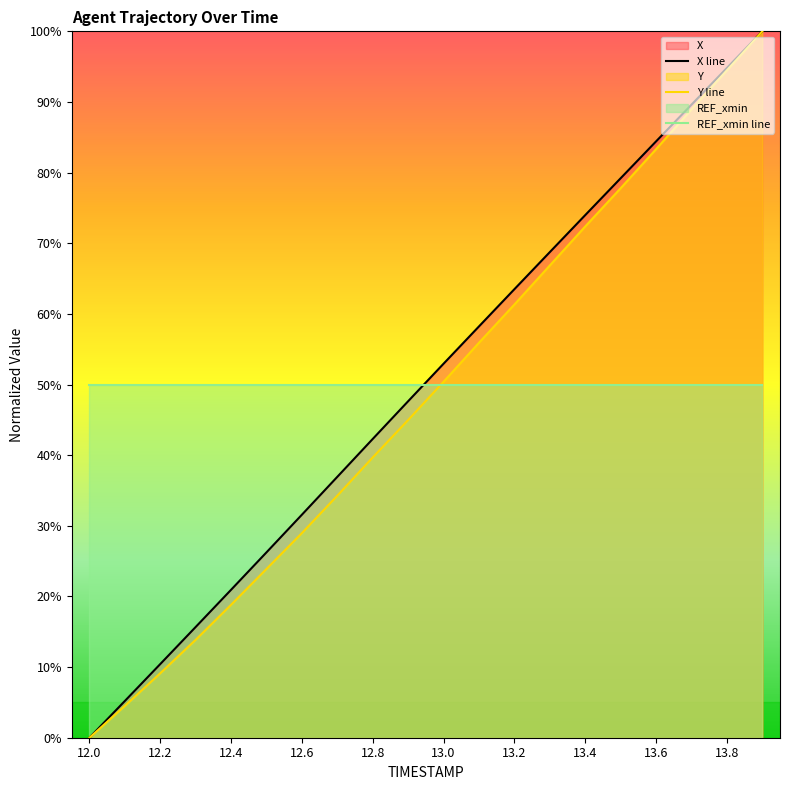

How many lines are shown in the chart?

3